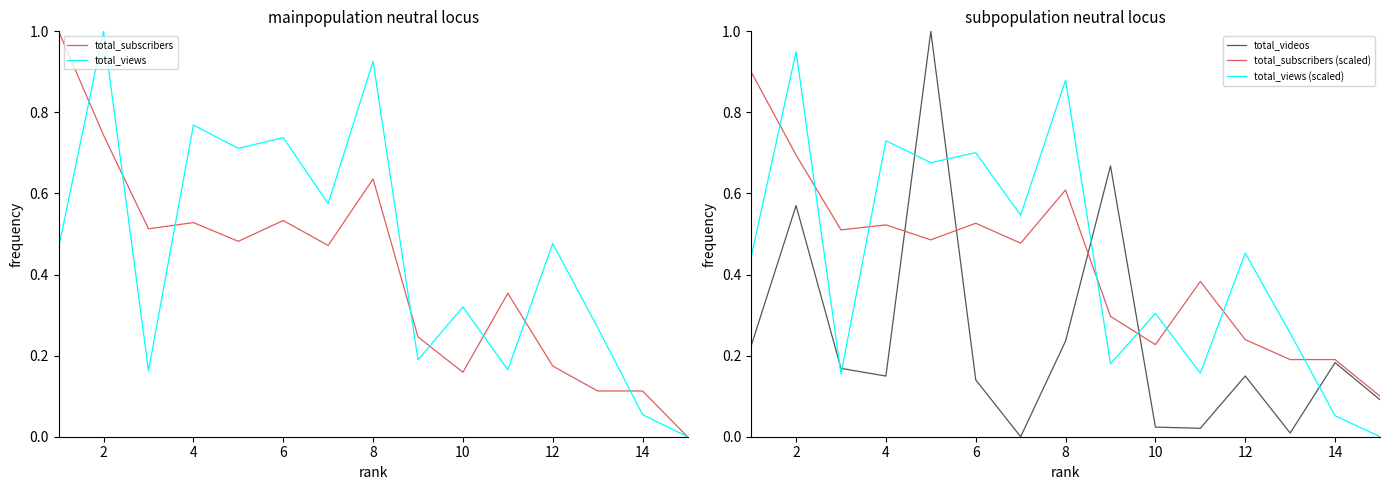

At how many categories does at least one series exceed 0?

15